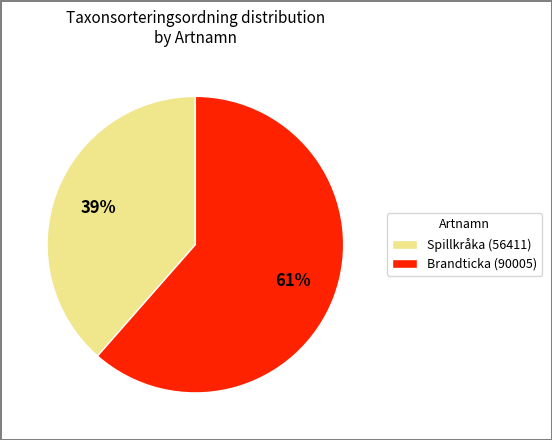

To the nearest percent, what portion does Brandticka (90005) represent?

61%